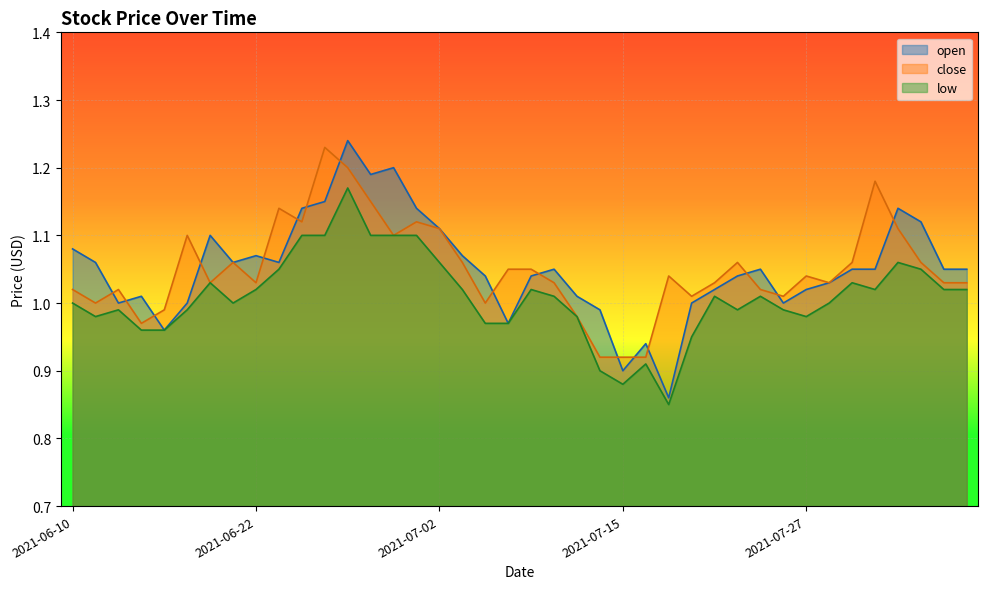

What is the total value across all series at 2021-07-08?

3.0